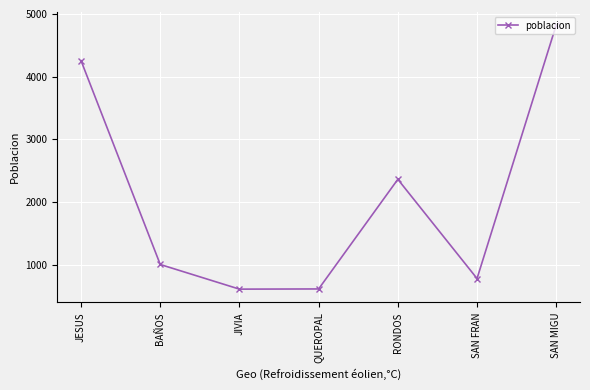

What is the value of the 4th point from the left?

614